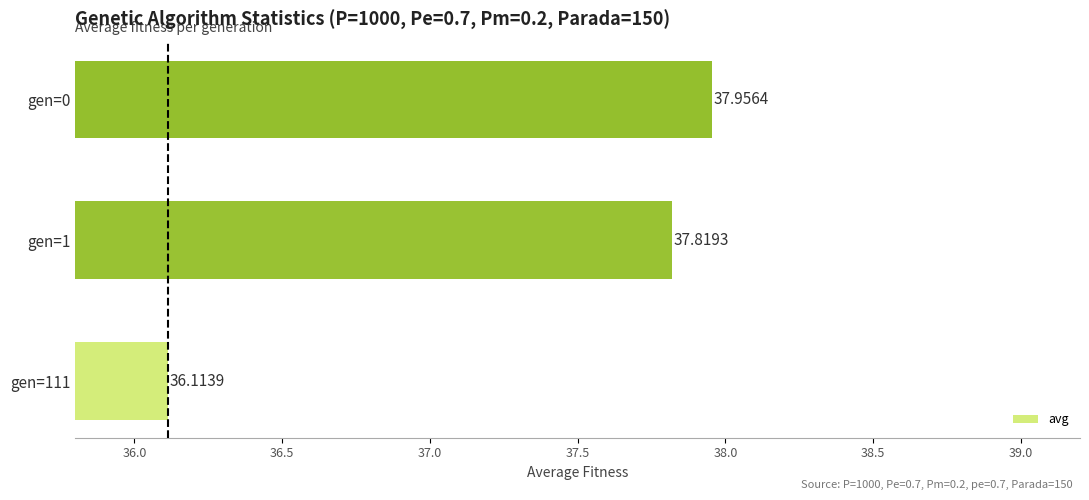

Rank the categories by value from lowest to highest.

gen=111, gen=1, gen=0